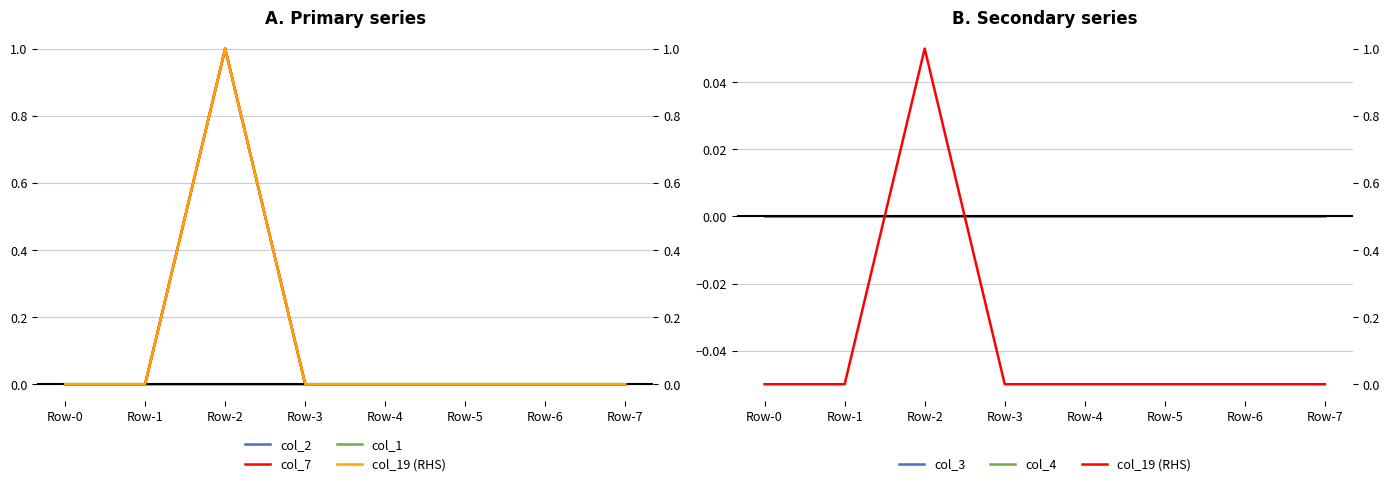

At which category is the sum across all series the highest?

Row-2